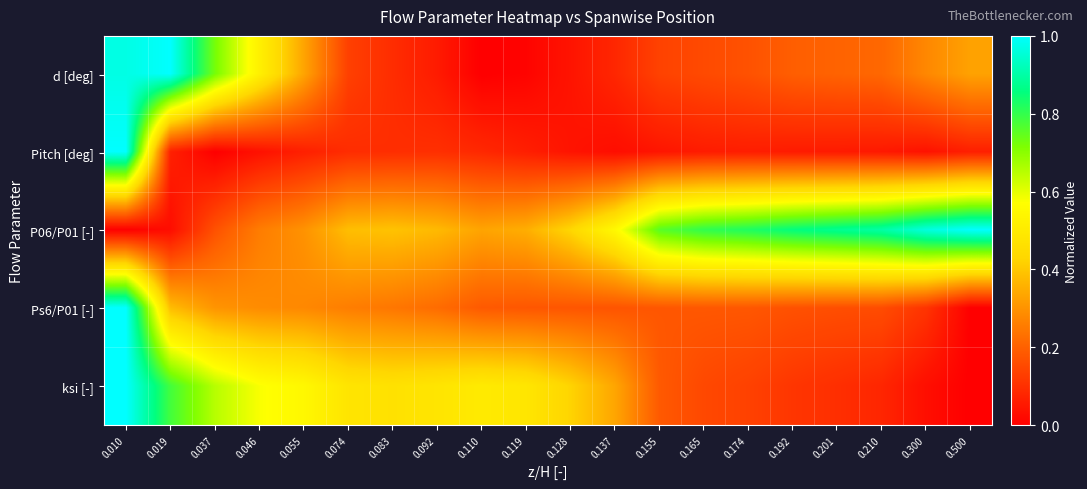

At how many categories does at least one series exceed 0?

20